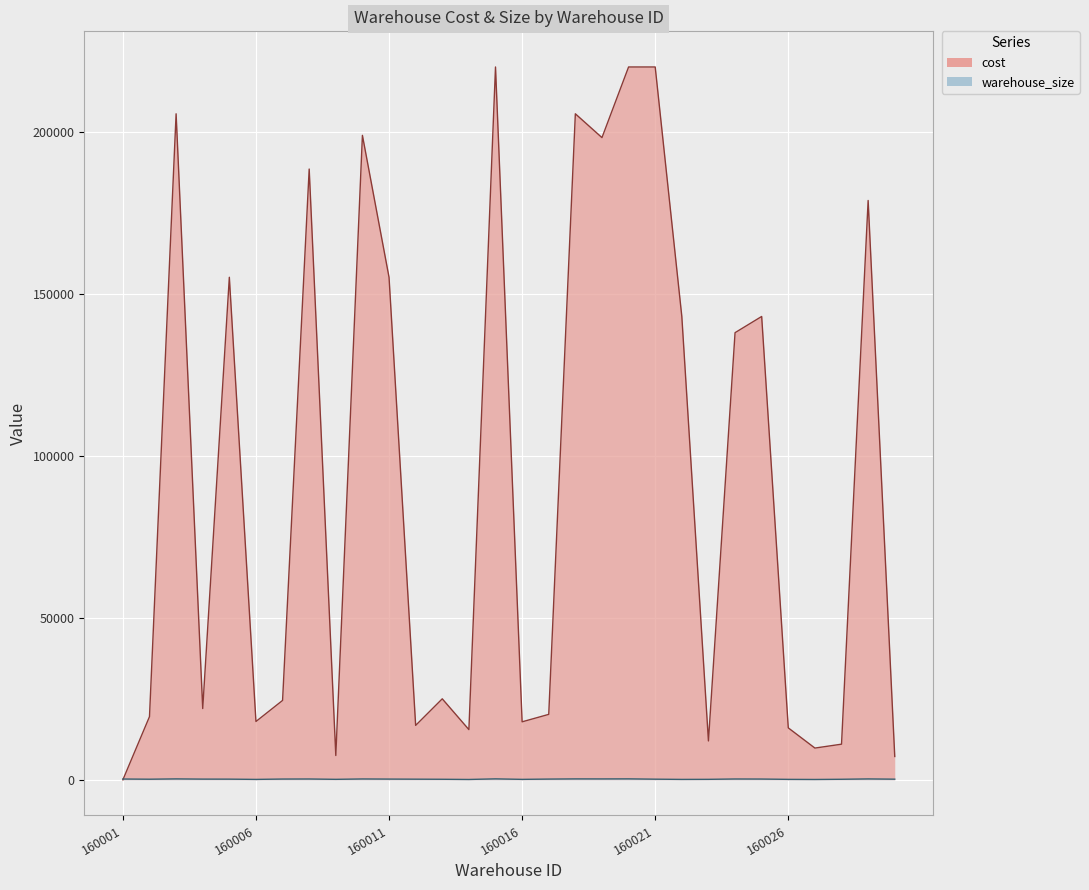

What is the approximate value of warehouse_size at 160007, to the nearest 50?

250